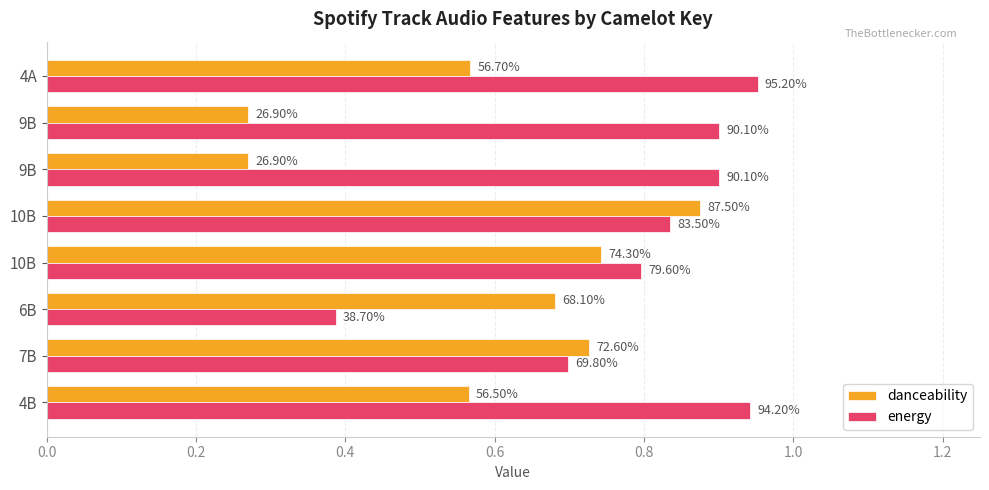

What is the difference between the maximum and minimum values in the danceability series?

0.6